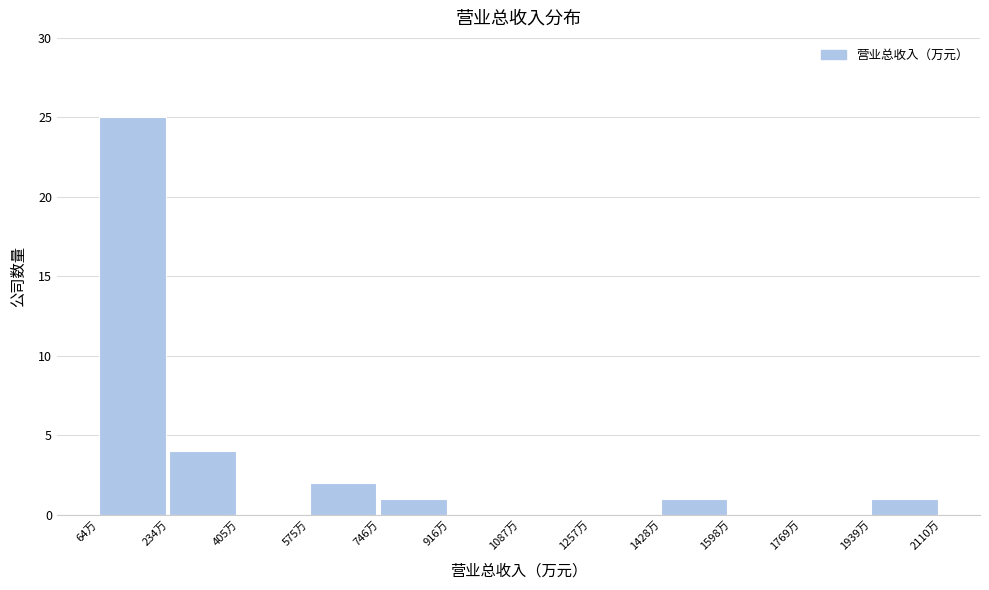

Reading right to left, list all the values displayed in this chart.

1939万=1	1769万=0	1598万=0	1428万=1	1257万=0	1087万=0	916万=0	746万=1	575万=2	405万=0	234万=4	64万=25